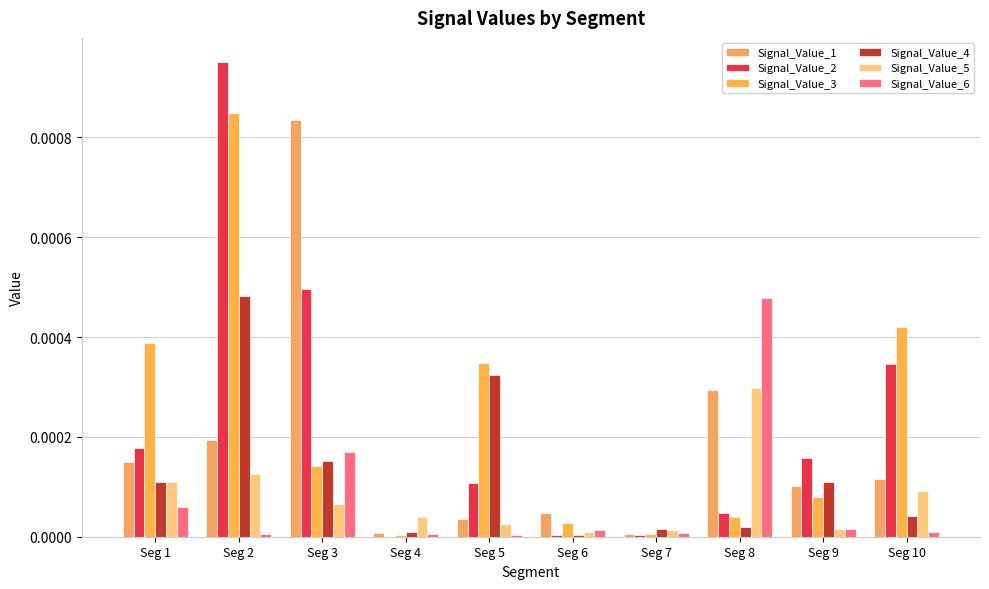

At which label does Signal_Value_3 reach its minimum?

Seg 4